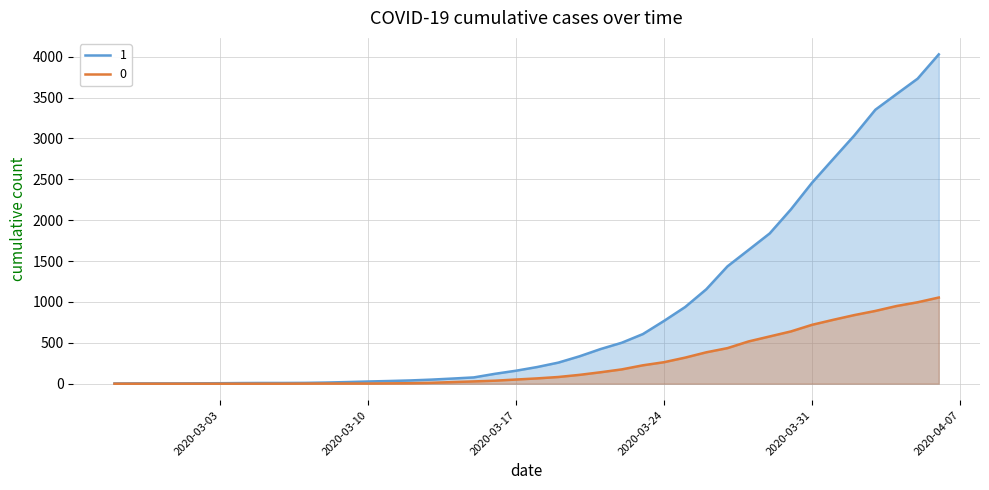

Reading left to right, extract all data points from this chart.

1: 2020-02-27=3	2020-02-28=4	2020-02-29=4	2020-03-01=4	2020-03-02=5	2020-03-03=6	2020-03-04=8	2020-03-05=9	2020-03-06=9	2020-03-07=10	2020-03-08=14	2020-03-09=20	2020-03-10=27	2020-03-11=33	2020-03-12=40	2020-03-13=50	2020-03-14=63	2020-03-15=77	2020-03-16=121	2020-03-17=159	2020-03-18=204	2020-03-19=258	2020-03-20=335	2020-03-21=424	2020-03-22=501	2020-03-23=607	2020-03-24=768	2020-03-25=938	2020-03-26=1155	2020-03-27=1435	2020-03-28=1636	2020-03-29=1838	2020-03-30=2131	2020-03-31=2457	2020-04-01=2747	2020-04-02=3035	2020-04-03=3351	2020-04-04=3542	2020-04-05=3731	2020-04-06=4028
0: 2020-02-27=0	2020-02-28=0	2020-02-29=0	2020-03-01=0	2020-03-02=0	2020-03-03=0	2020-03-04=0	2020-03-05=0	2020-03-06=0	2020-03-07=1	2020-03-08=2	2020-03-09=2	2020-03-10=2	2020-03-11=4	2020-03-12=6	2020-03-13=11	2020-03-14=20	2020-03-15=28	2020-03-16=37	2020-03-17=51	2020-03-18=65	2020-03-19=82	2020-03-20=108	2020-03-21=140	2020-03-22=175	2020-03-23=225	2020-03-24=263	2020-03-25=319	2020-03-26=384	2020-03-27=435	2020-03-28=517	2020-03-29=578	2020-03-30=639	2020-03-31=720	2020-04-01=781	2020-04-02=839	2020-04-03=890	2020-04-04=950	2020-04-05=996	2020-04-06=1054